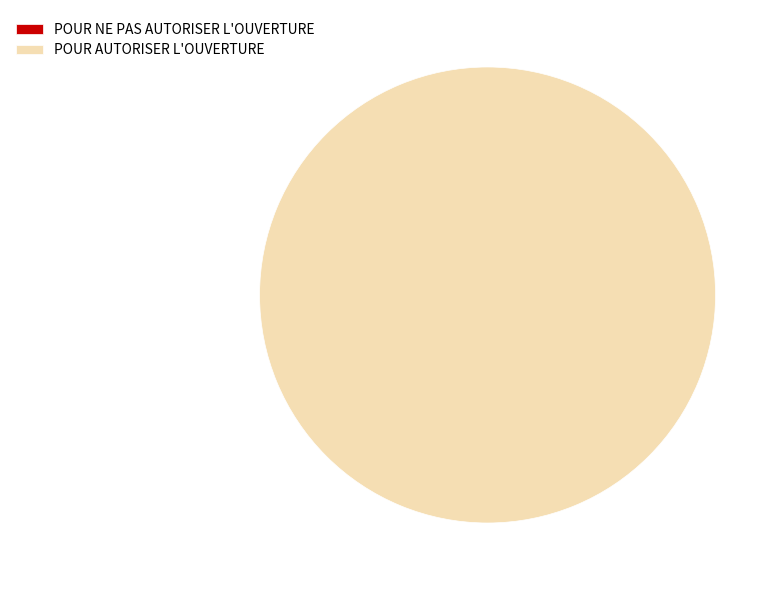

Count the number of slices in the pie.

2